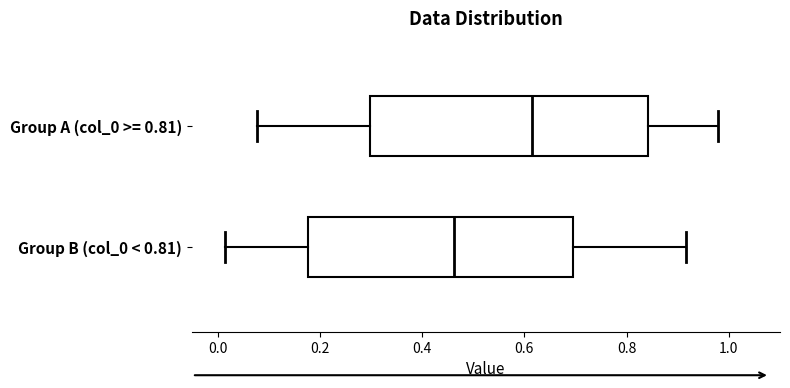

Reading bottom to top, read every box against the x-axis: the position of its median line, the range the box covers, and the ends of its whiskers. The values are not printed on the chart, so give them approximately, as read against the axis.

Group B (col_0 < 0.81): median 0.46, box 0.18 to 0.70, whiskers 0.02 to 0.92
Group A (col_0 >= 0.81): median 0.62, box 0.30 to 0.84, whiskers 0.08 to 0.98